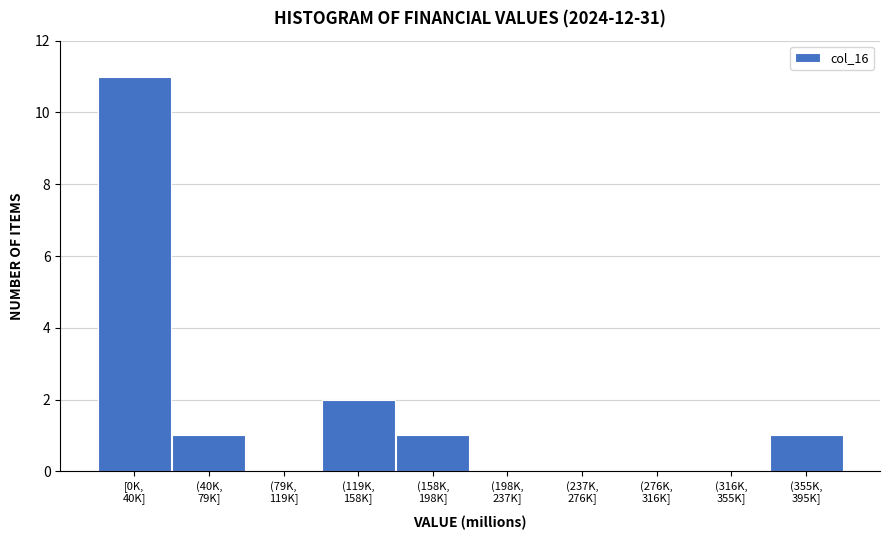

What is the sum of all values?

16